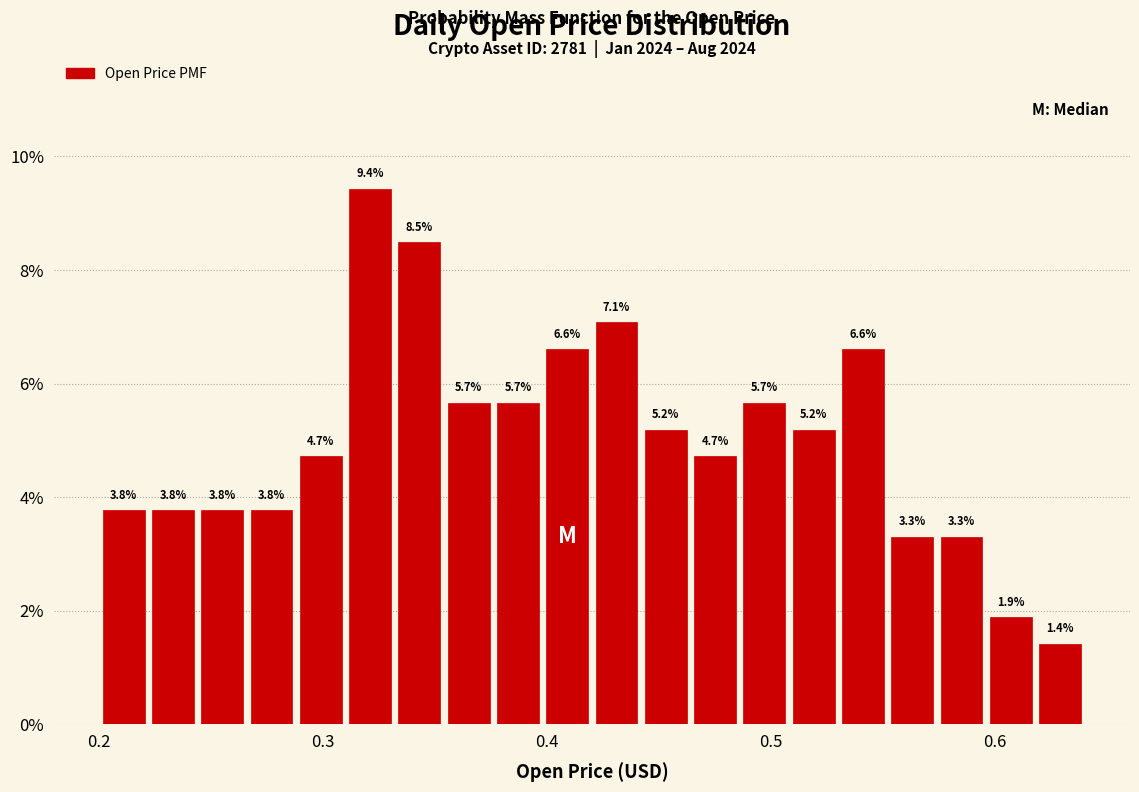

Read against the x-axis, roughly where is the centre of the tallest bar?

0.32